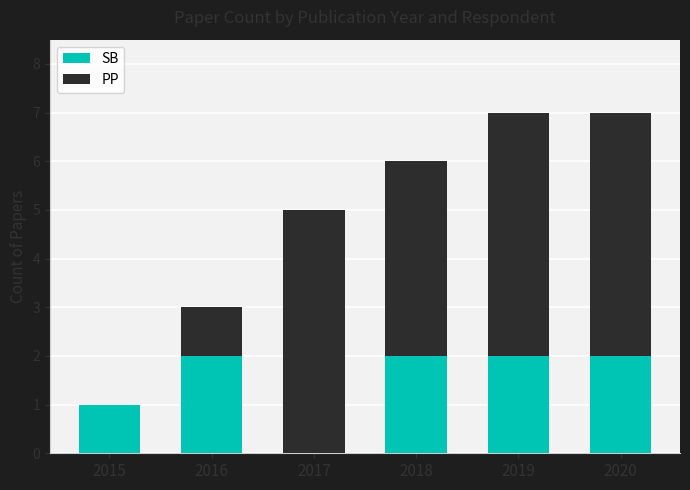

Does the chart contain stacked bars?

Yes